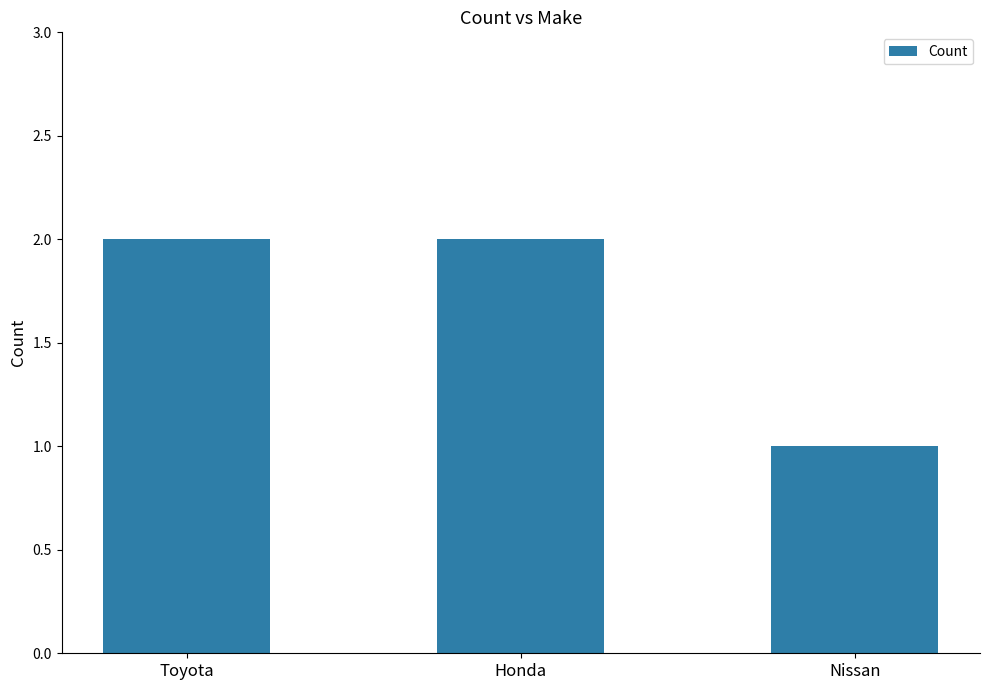

What position from the right is Toyota?

3